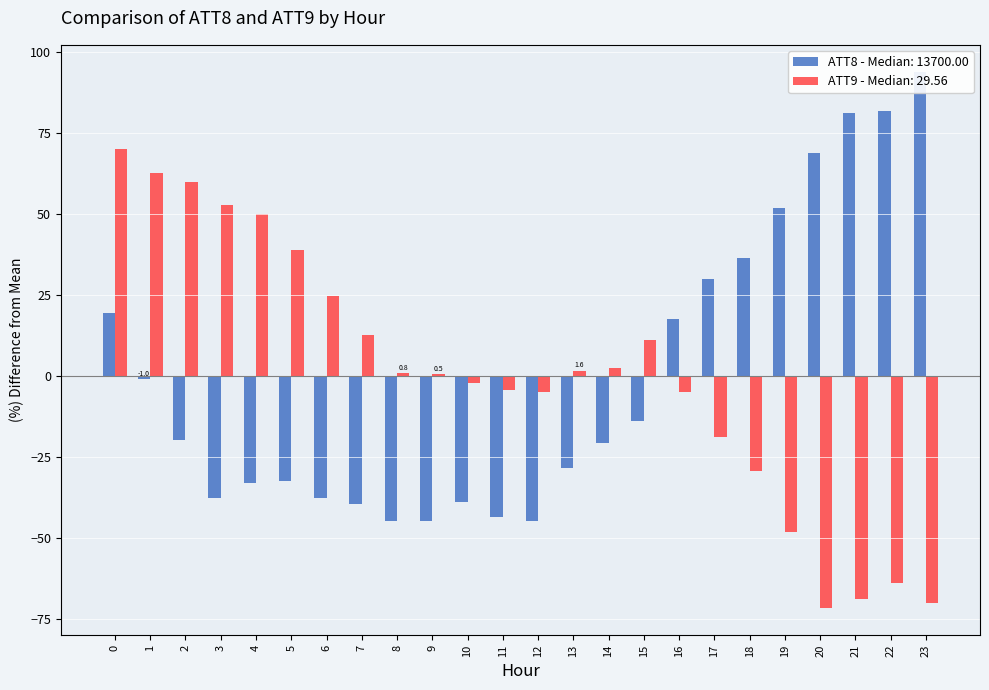

True or false: ATT8 has a value of -19.6 at 4.

False